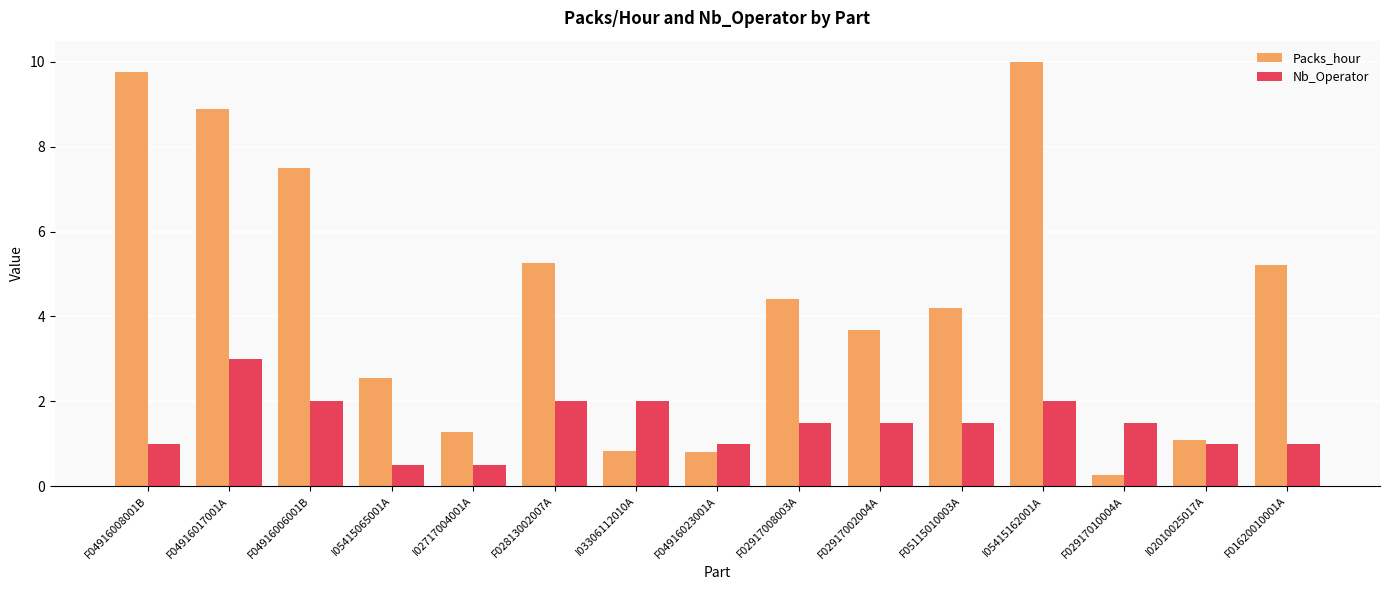

What is the label of the 12th bar from the right?

I05415065001A